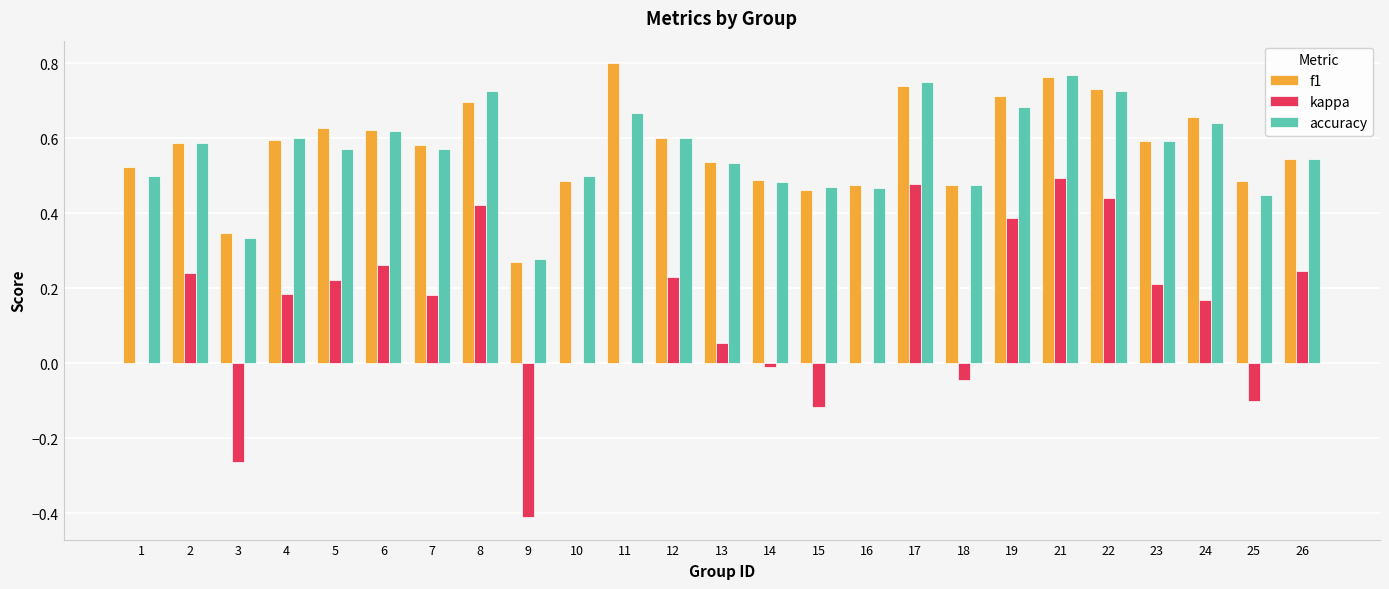

The f1 series shows 0.9 at 5. True or false?

False